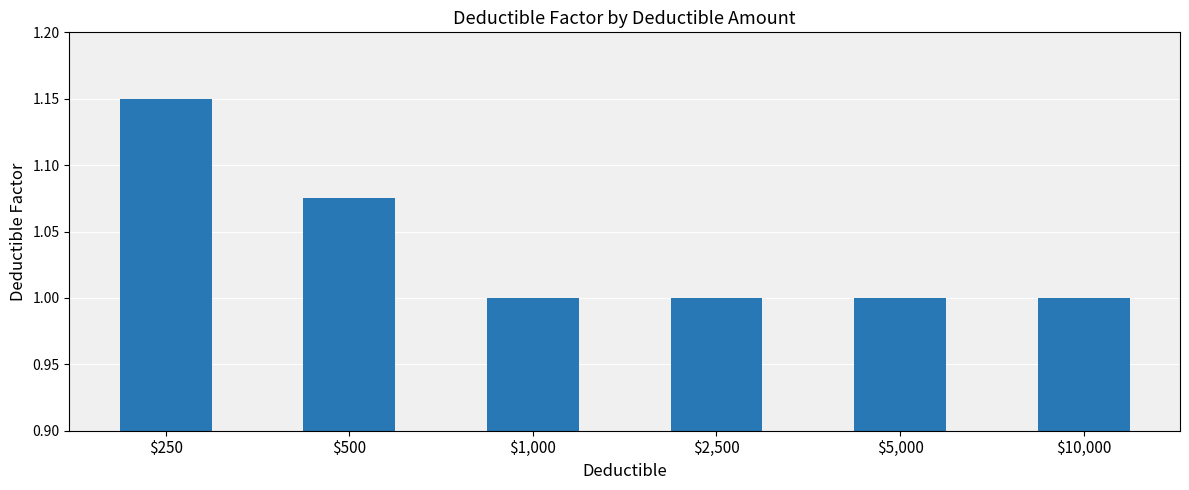

How many bars are there in total?

6